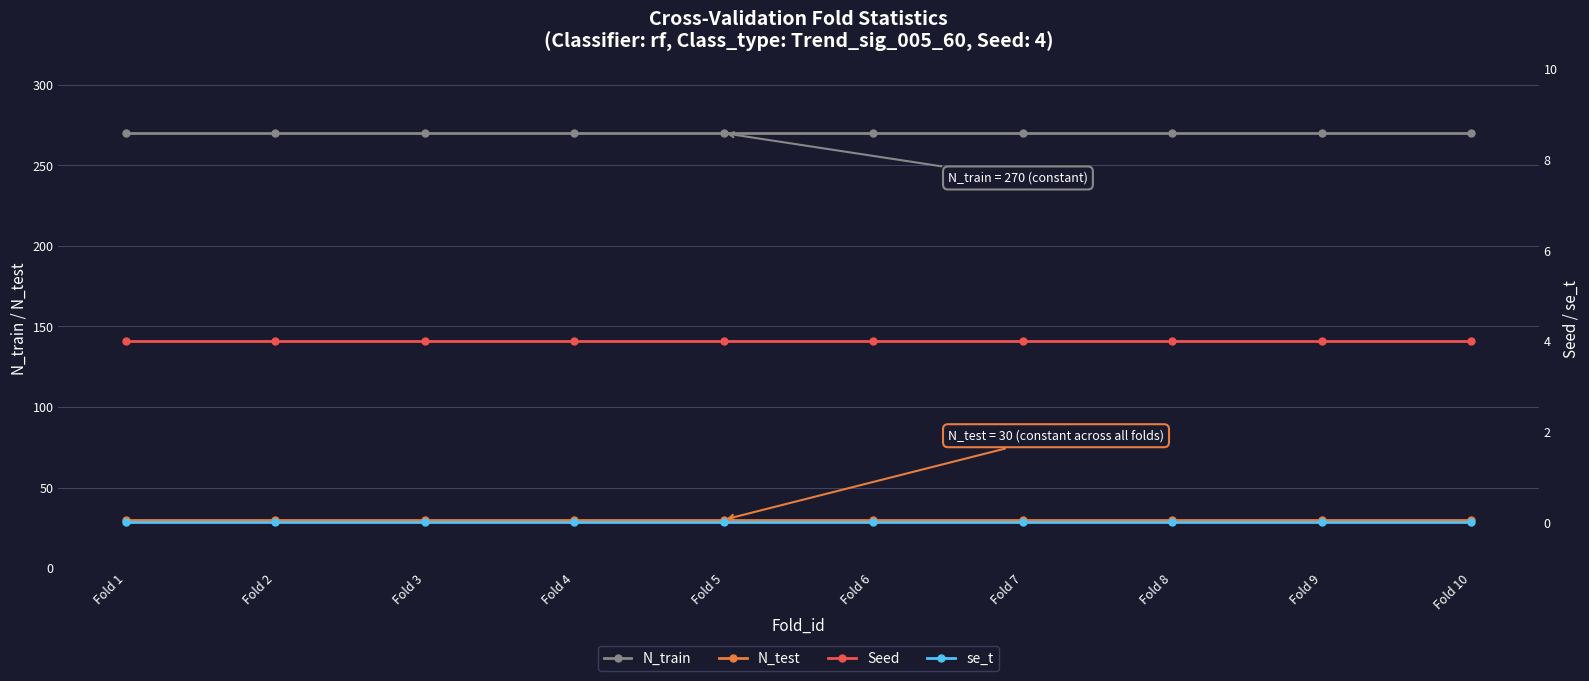

Does the chart have visible grid lines?

Yes